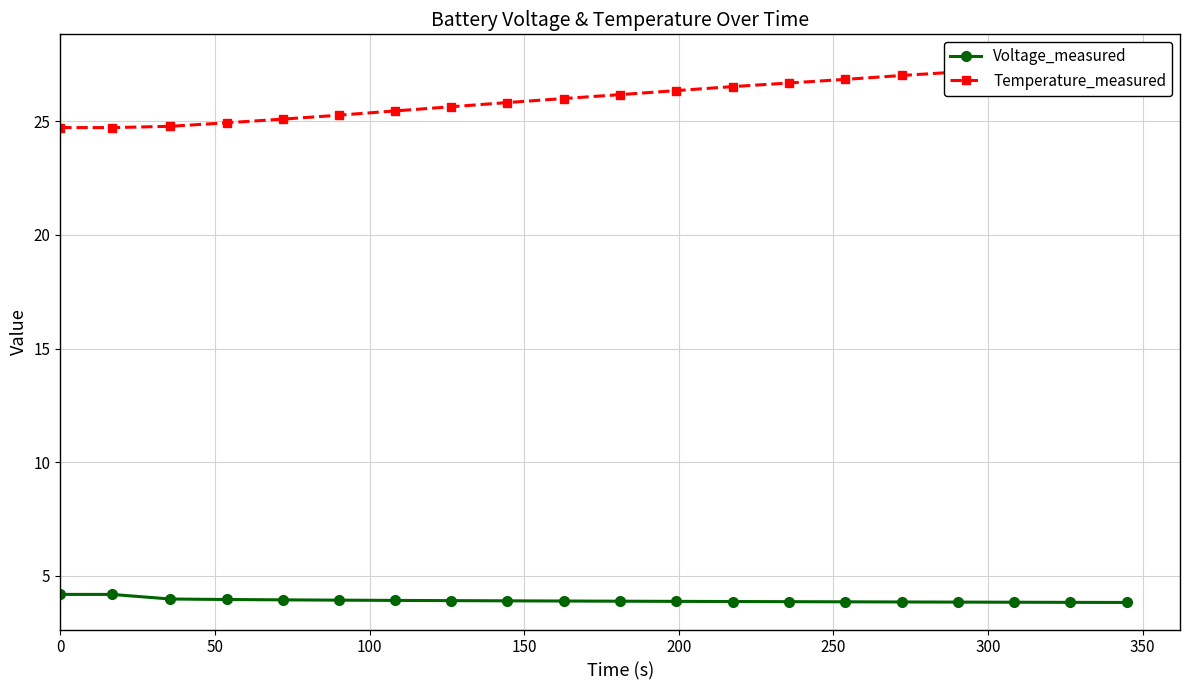

What is the value of the Temperature_measured point at the 2nd from the left?

24.7